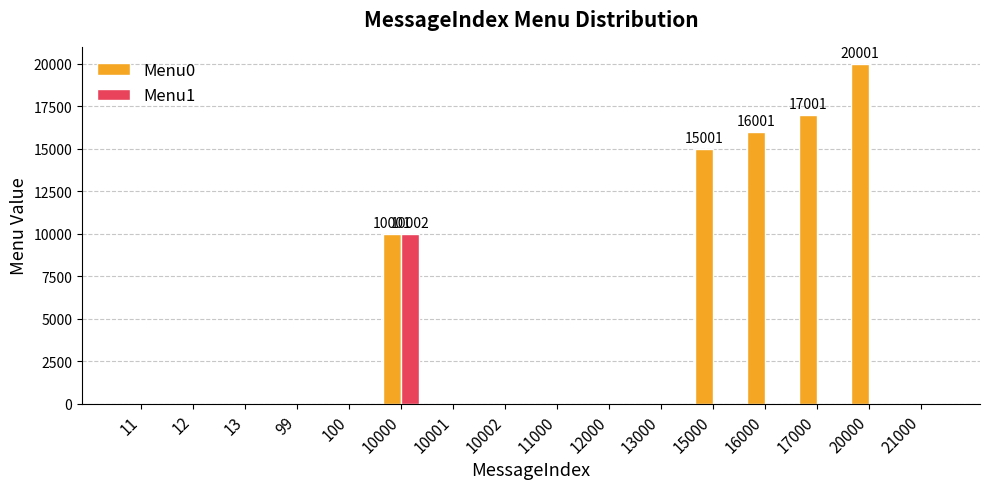

Which series has the widest spread of values?

Menu0